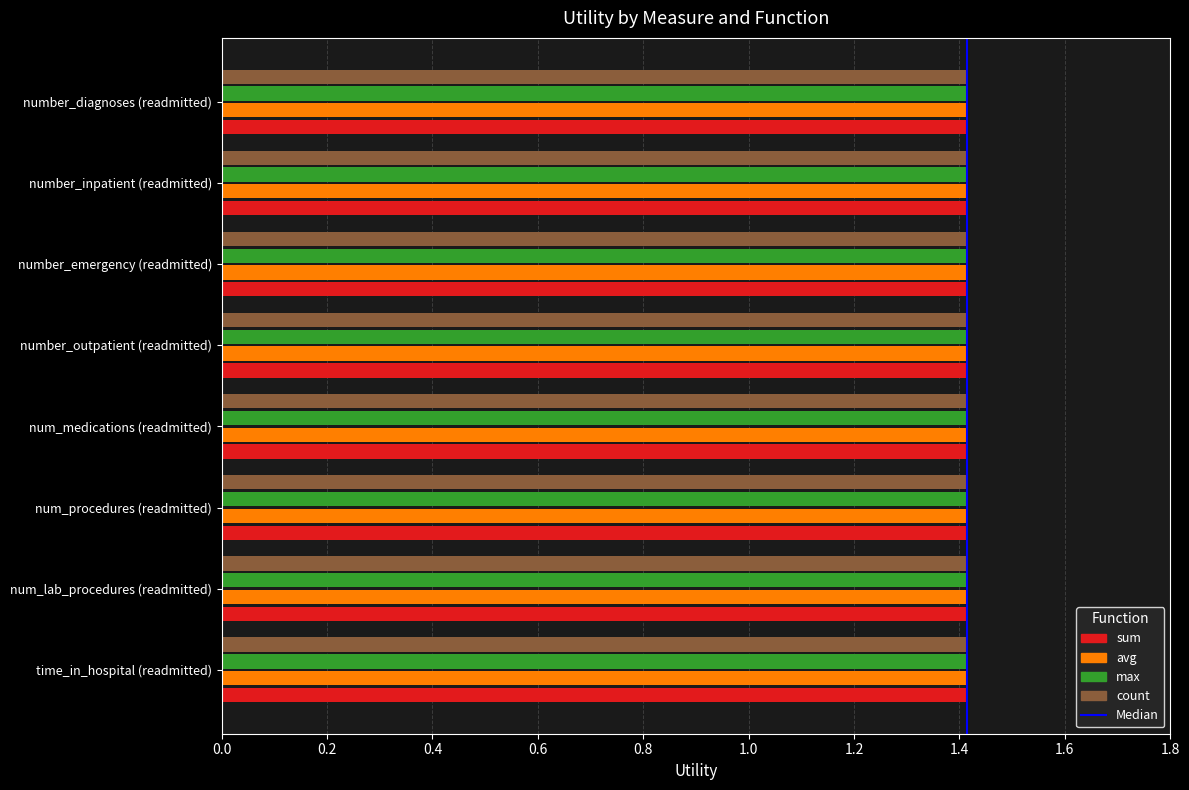

Does the chart contain stacked bars?

No